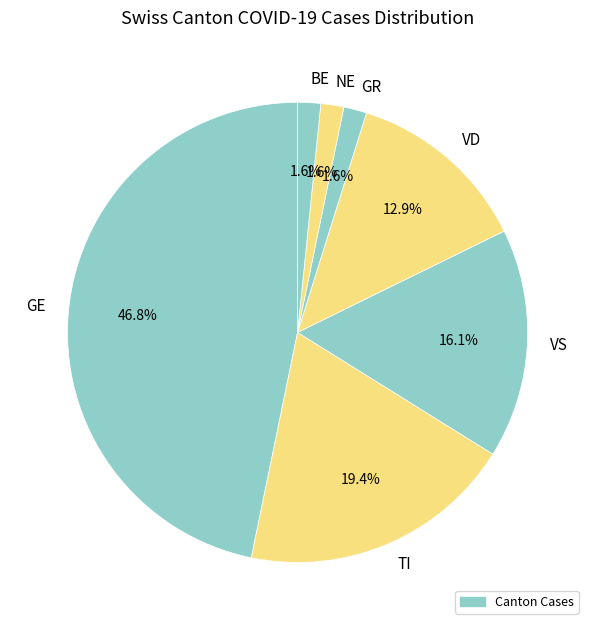

How many segments does this pie chart have?

7